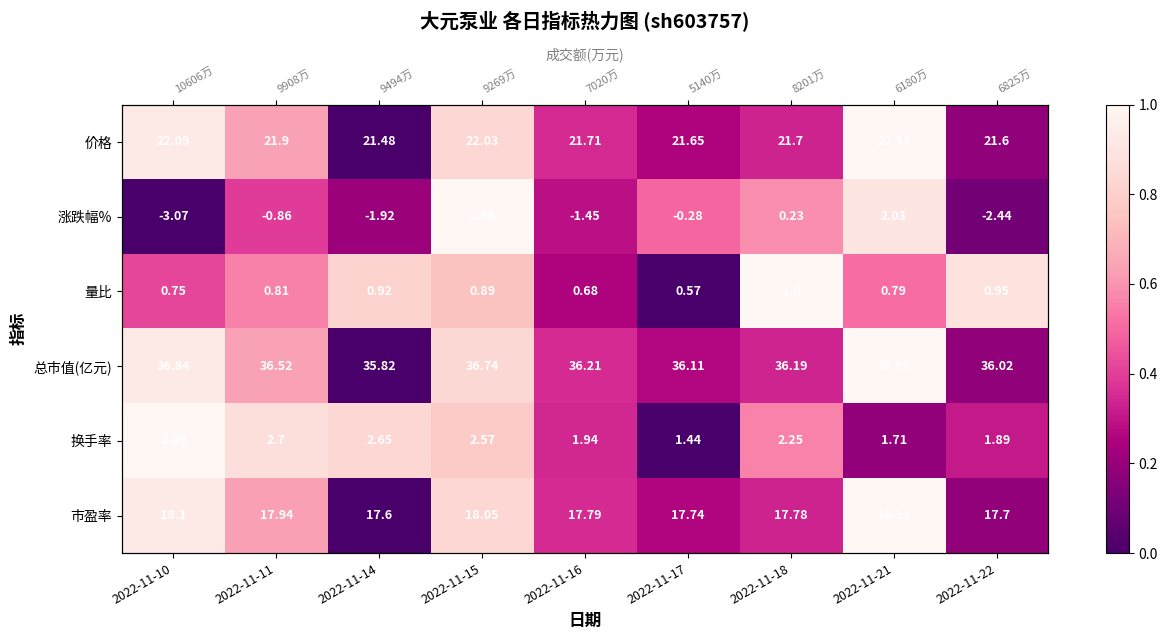

What are all the series names shown in the legend?

价格, 涨跌幅%, 量比, 总市值(亿元), 换手率, 市盈率